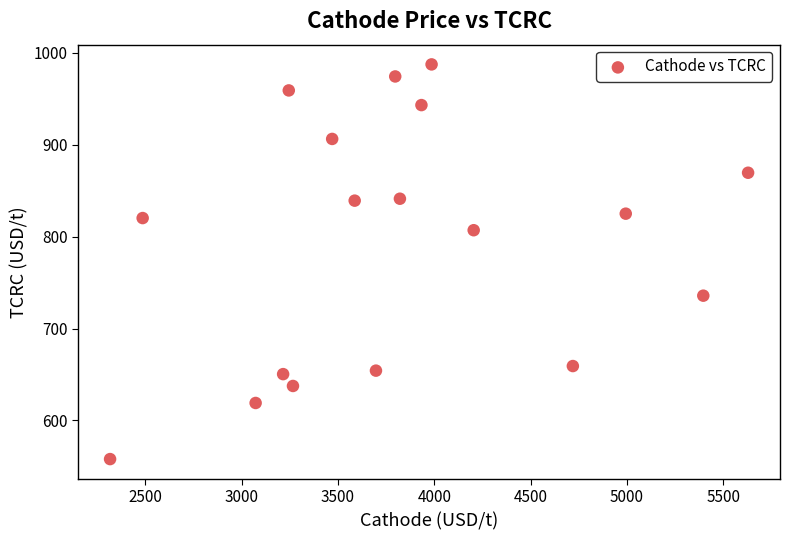

Count the number of points in this scatter plot.

18